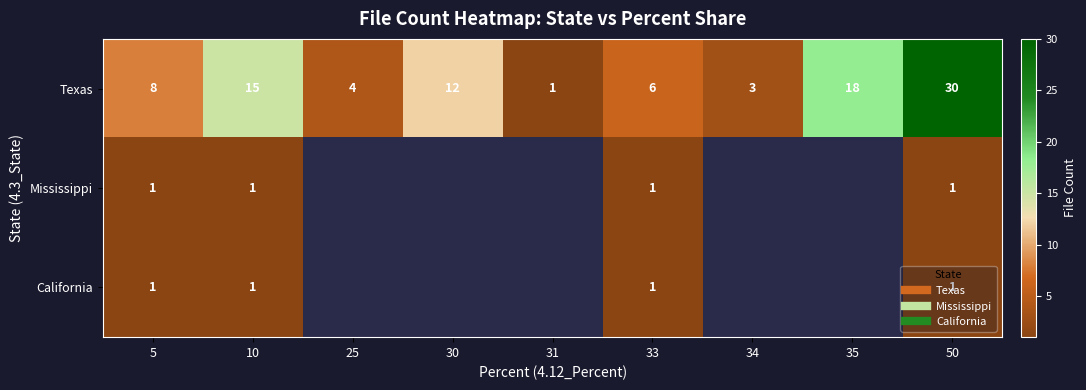

Rank the series at 50 from lowest to highest value.

Mississippi, California, Texas